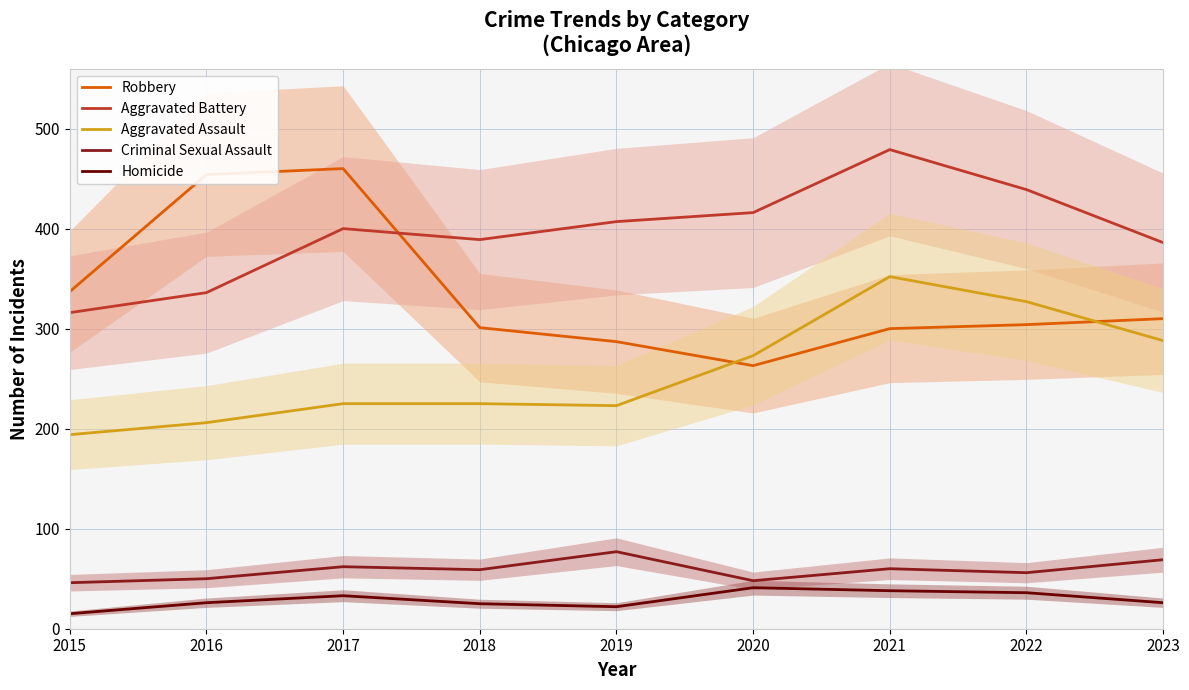

The Robbery series shows 150 at 2023. True or false?

False